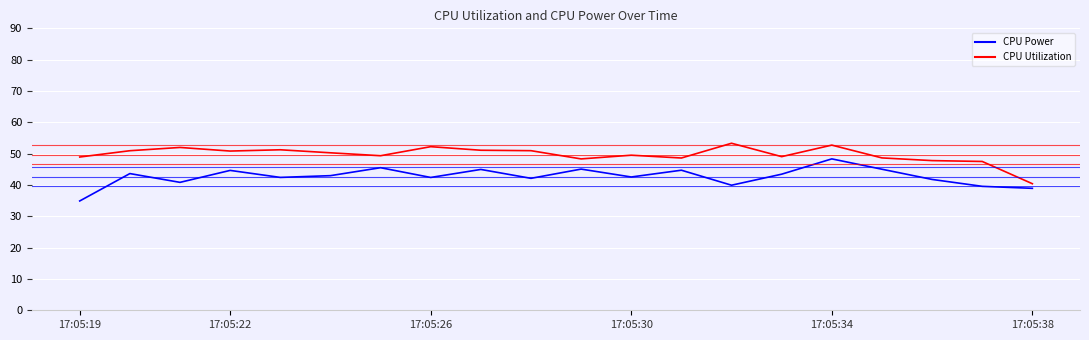

Reading left to right, transcribe all the data shown in this chart.

CPU Utilization: 48.9	50.9	52.0	50.8	51.2	50.3	49.3	52.2	51.1	50.9	48.3	49.5	48.6	53.3	49.0	52.7	48.6	47.8	47.5	40.4
CPU Power: 34.9	43.6	40.8	44.6	42.4	43.0	45.5	42.4	45.0	42.1	45.1	42.5	44.7	39.9	43.4	48.3	45.0	41.8	39.6	38.9